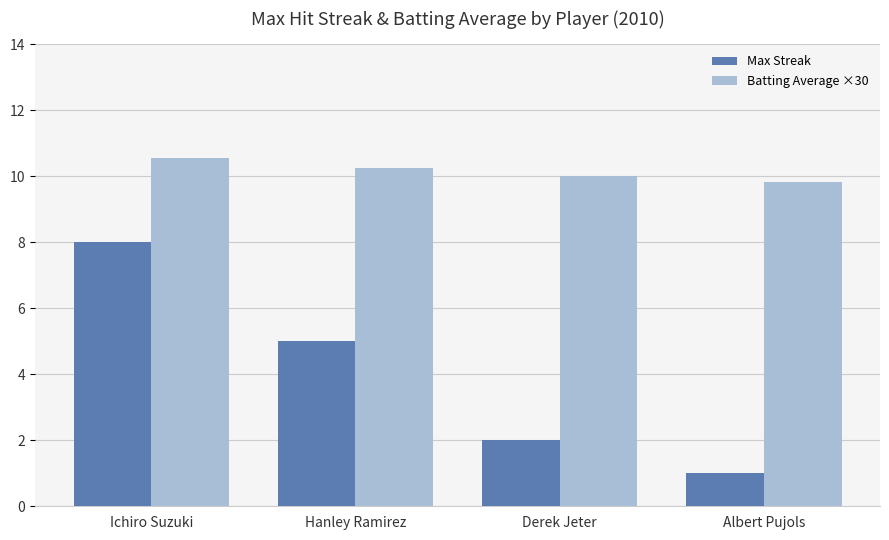

What is the difference between the second highest and second lowest values in the Max Streak series?

3.0